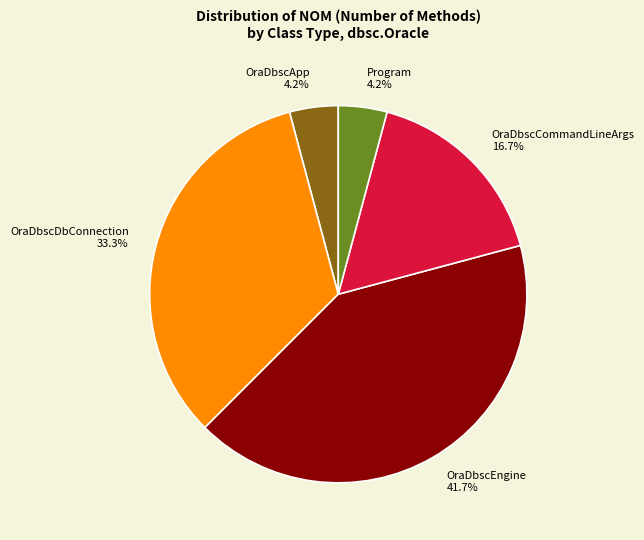

What percentage is the OraDbscDbConnection slice, to the nearest percent?

33%